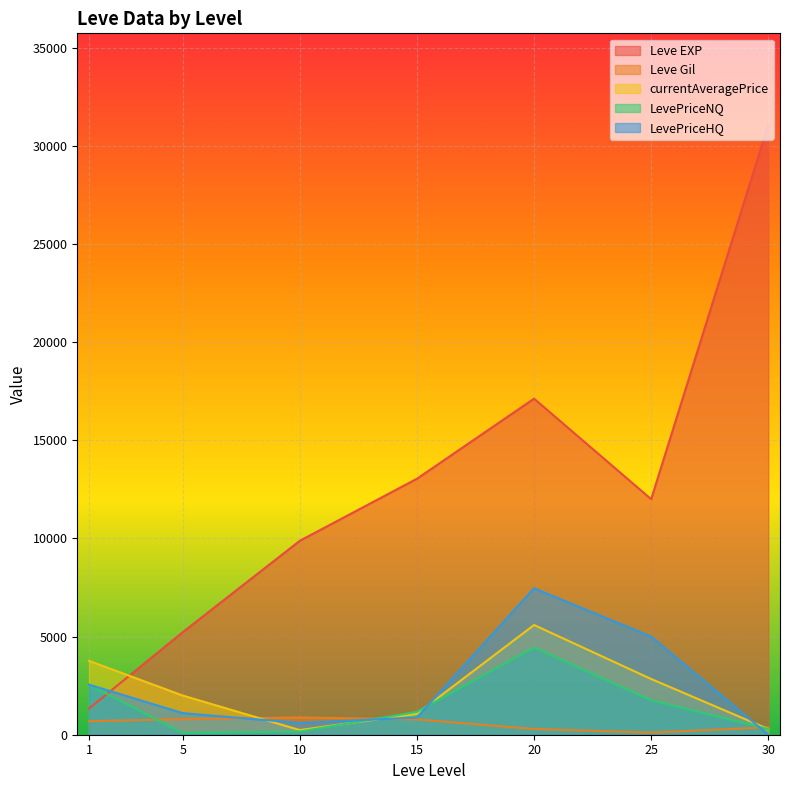

Reading left to right, transcribe all the data shown in this chart.

Leve EXP: 1330	5220	9880	13040	17120	12000	31070
Leve Gil: 690	790	880	780	293	107	377
currentAveragePrice: 3763	1997	235	1067	5589	2839	290
LevePriceNQ: 2550	95	162	1163	4444	1760	290
LevePriceHQ: 2550	1100	600	876	7461	4998	0